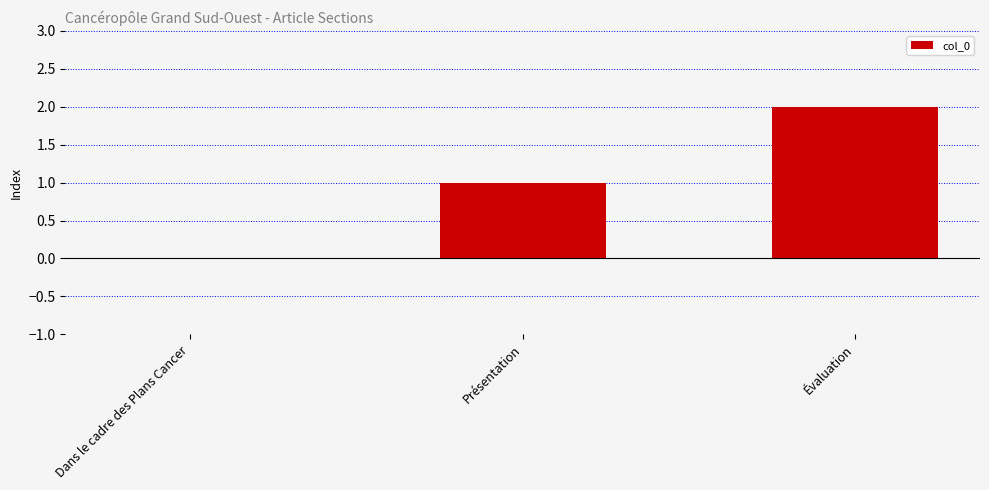

What is the difference between the values at Dans le cadre des Plans Cancer and Présentation?

1